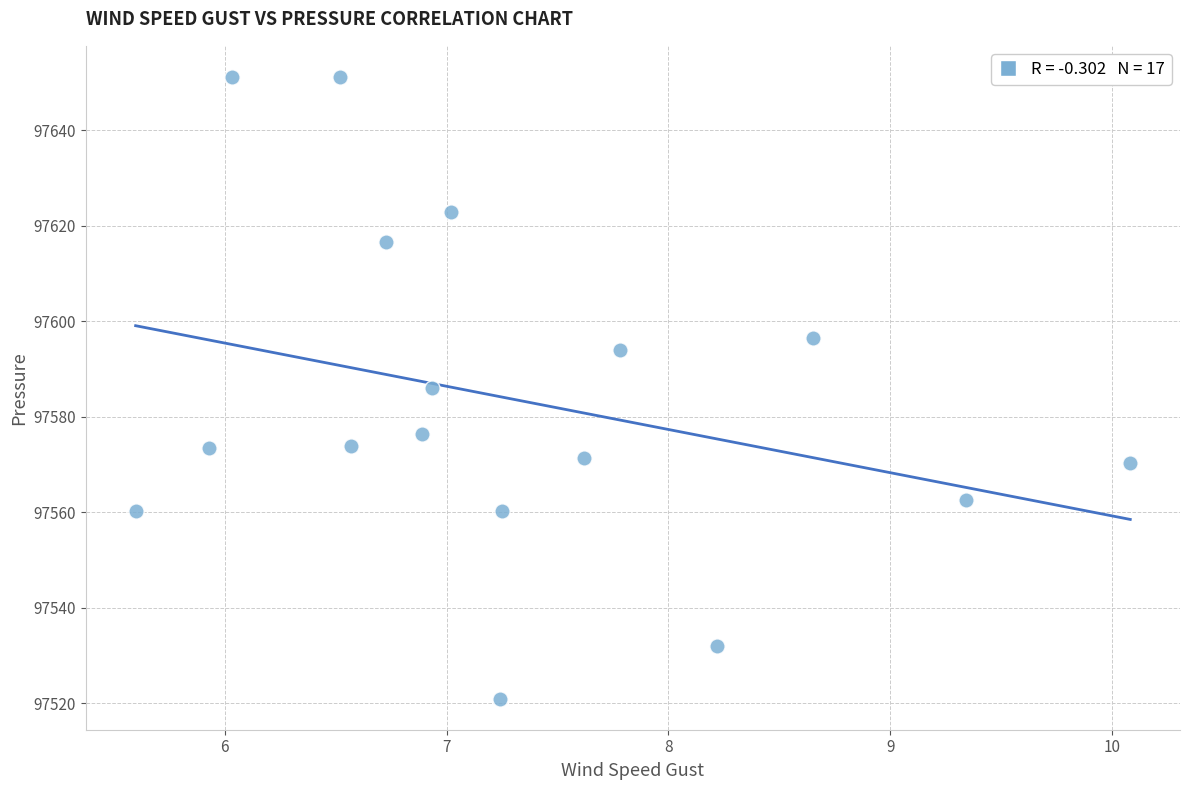

What is the range of Y values (max minus min)?

130.2